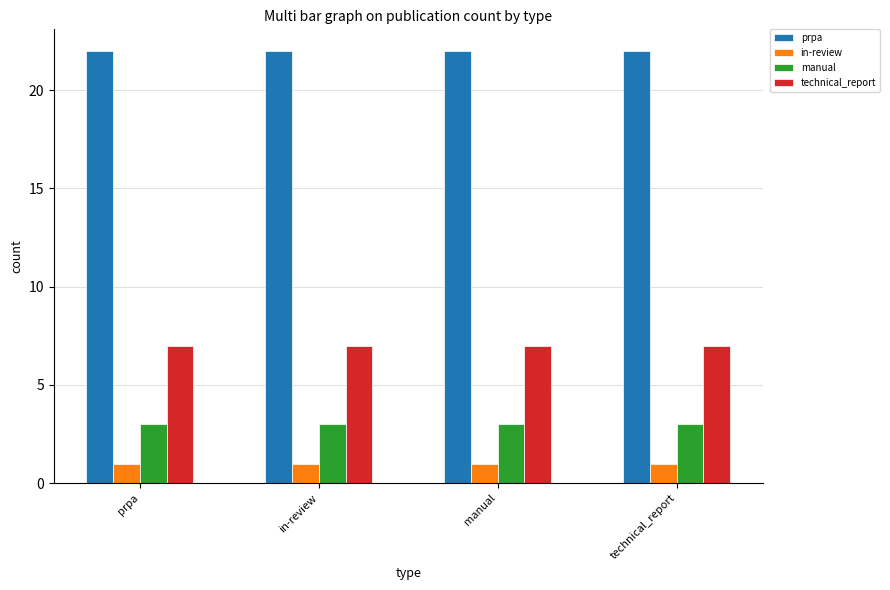

What is the sum of all technical_report values?

28